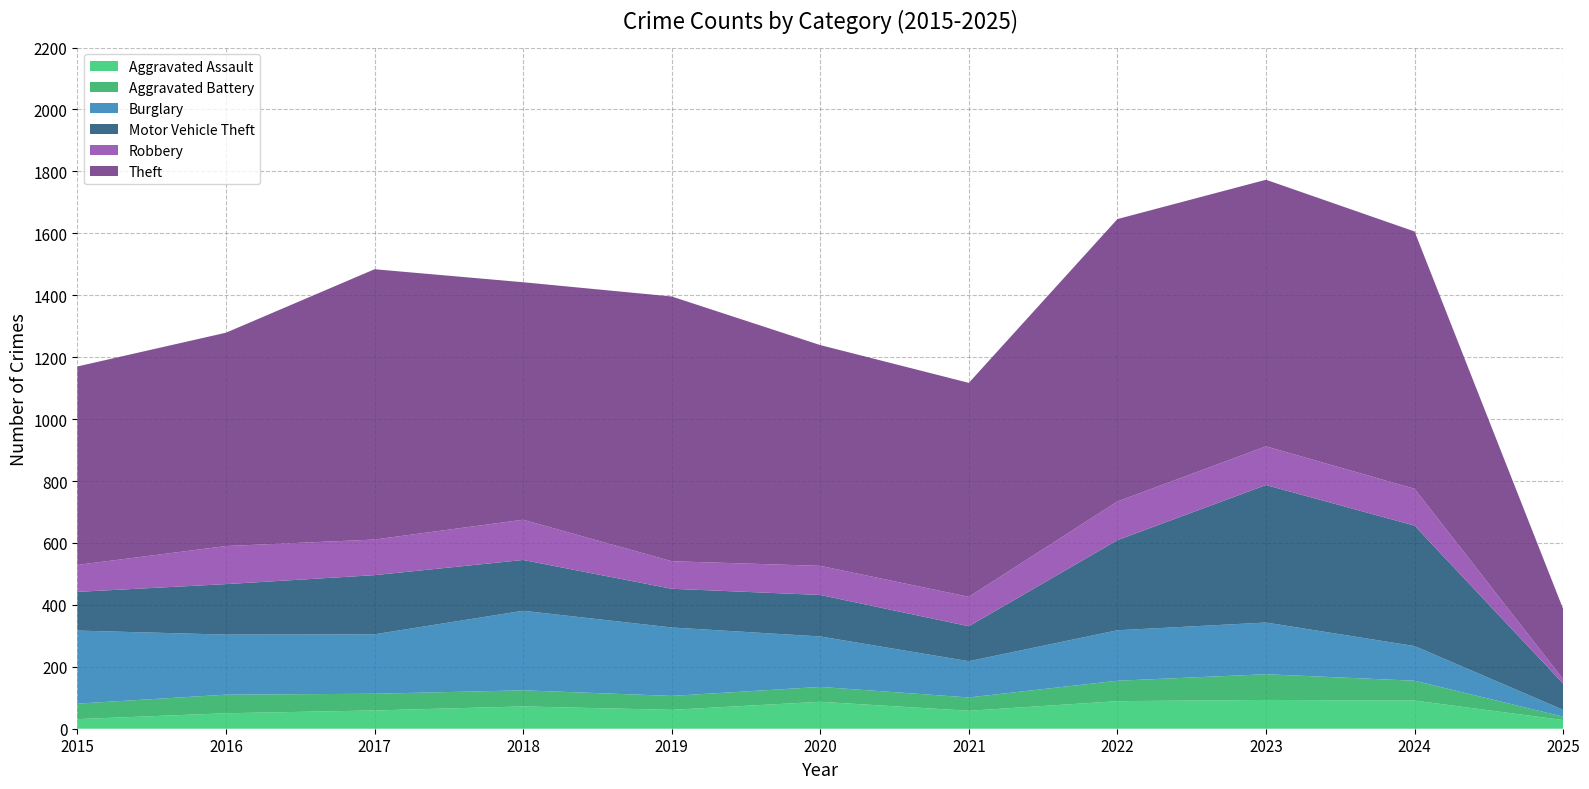

Reading left to right, extract all data points from this chart.

Aggravated Assault: 31	50	59	72	61	87	58	89	93	91	28
Aggravated Battery: 50	60	54	52	45	48	43	66	83	64	11
Burglary: 236	194	192	257	221	163	117	163	167	112	22
Motor Vehicle Theft: 125	163	191	164	125	134	113	291	444	389	85
Robbery: 87	123	115	130	89	94	95	125	125	119	14
Theft: 641	689	873	767	855	713	691	912	861	831	227